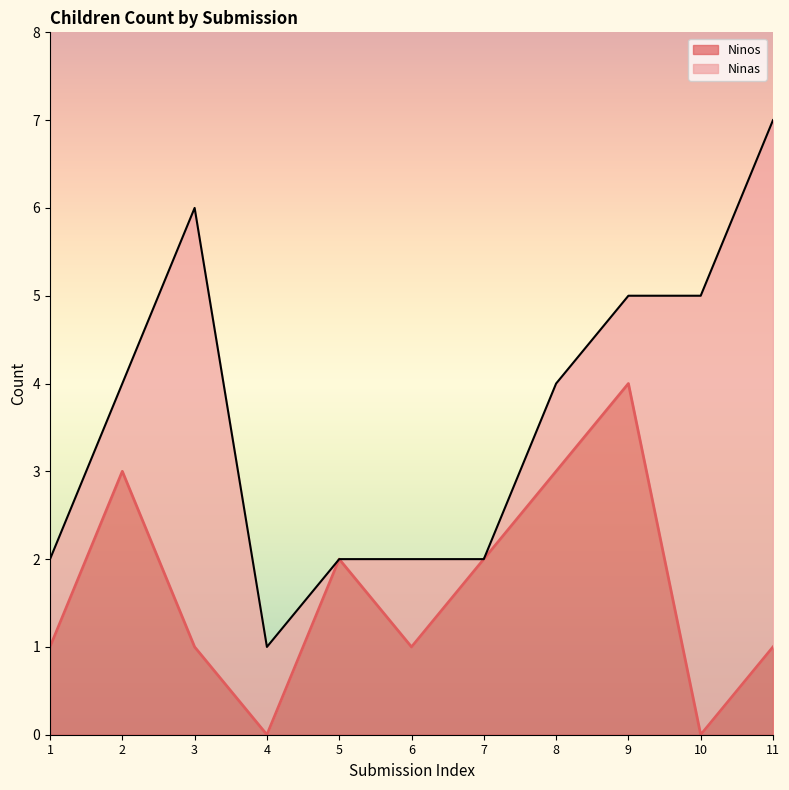

How many lines are shown in the chart?

2